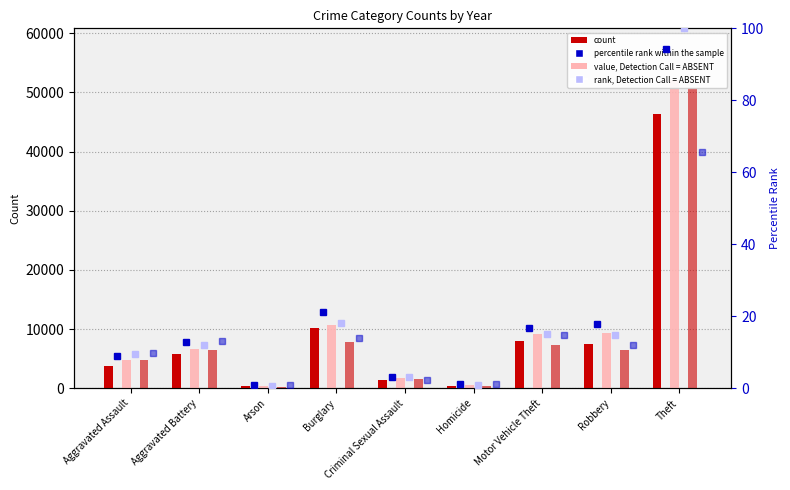

True or false: 2019_b has a value of 418.0 at Arson.

False